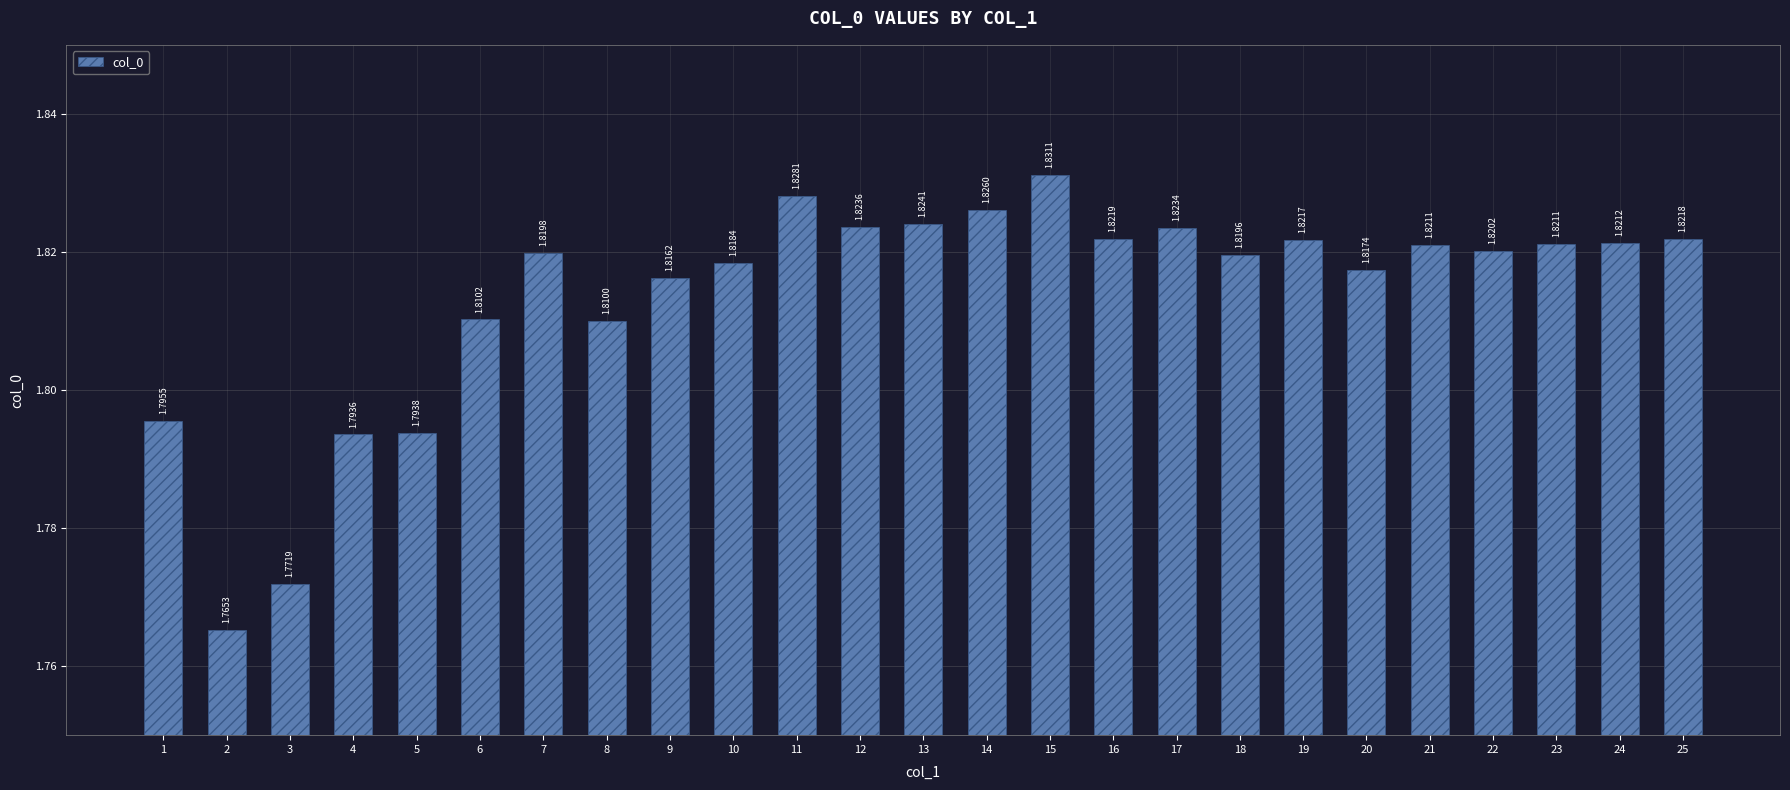

What is the change in value from 2 to 19?

+0.1